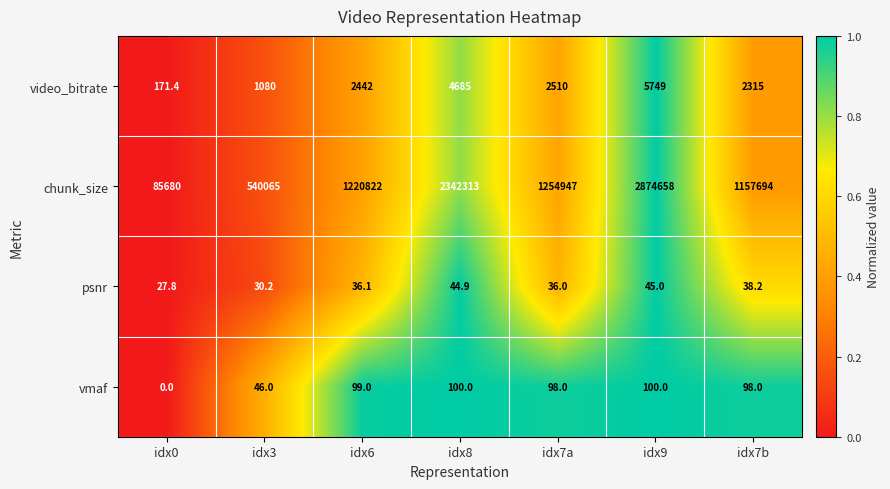

Reading right to left, extract all data points from this chart.

video_bitrate: idx7b=2315.0	idx9=5749.0	idx7a=2510.0	idx8=4685.0	idx6=2442.0	idx3=1080.0	idx0=171.4
chunk_size: idx7b=1157694.0	idx9=2874658.0	idx7a=1254947.0	idx8=2342313.0	idx6=1220822.0	idx3=540065.0	idx0=85680.0
psnr: idx7b=38.2	idx9=45.0	idx7a=36.0	idx8=44.9	idx6=36.1	idx3=30.2	idx0=27.8
vmaf: idx7b=98.0	idx9=100.0	idx7a=98.0	idx8=100.0	idx6=99.0	idx3=46.0	idx0=0.0